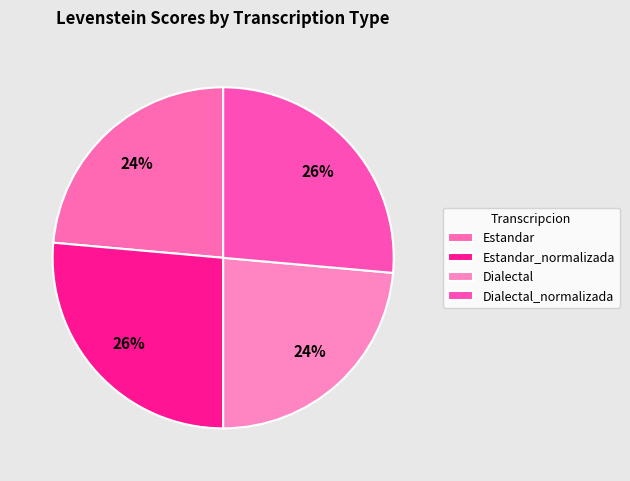

How many segments does this pie chart have?

4